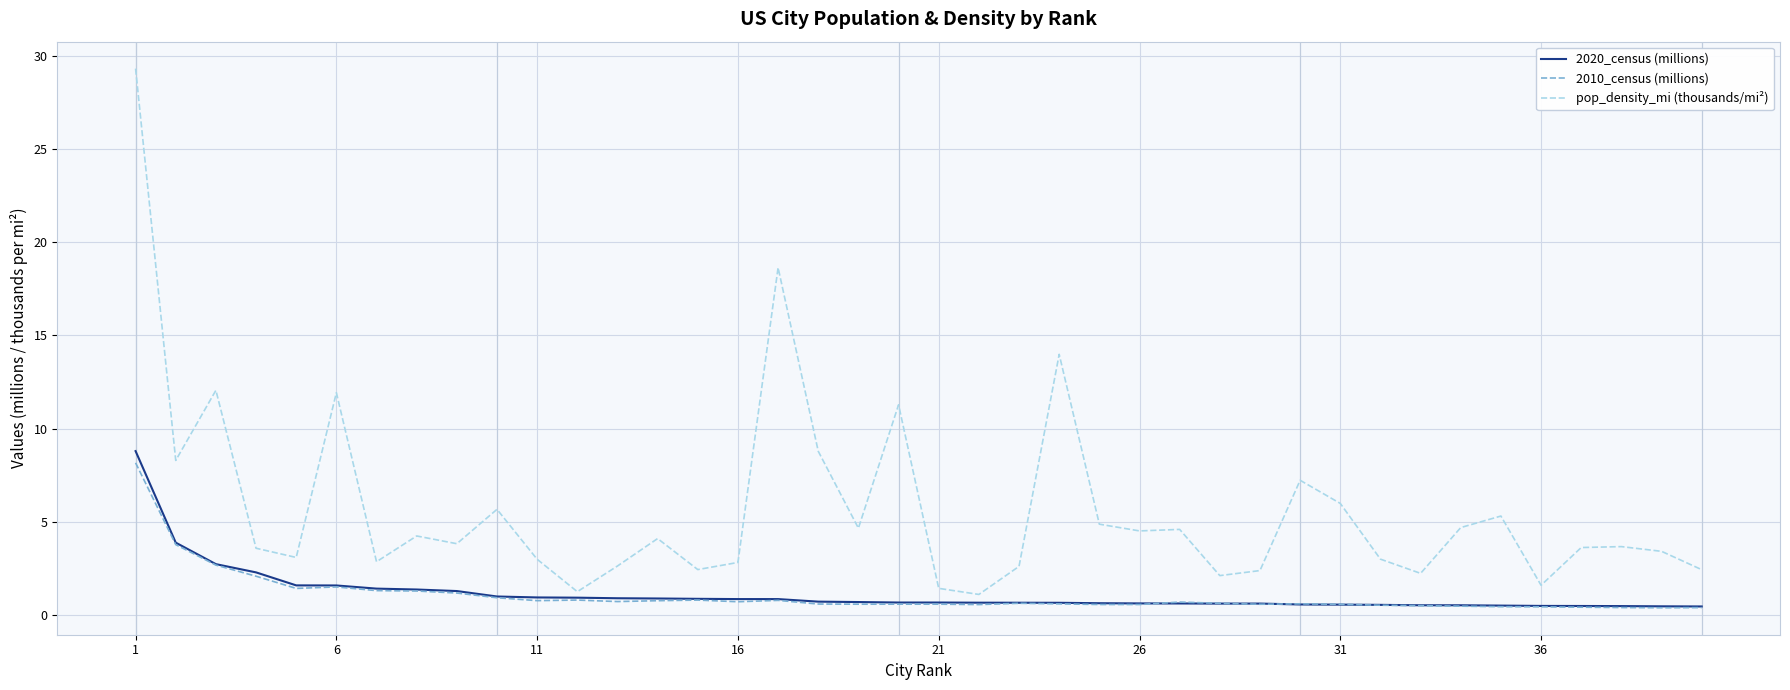

Does the chart have visible grid lines?

Yes